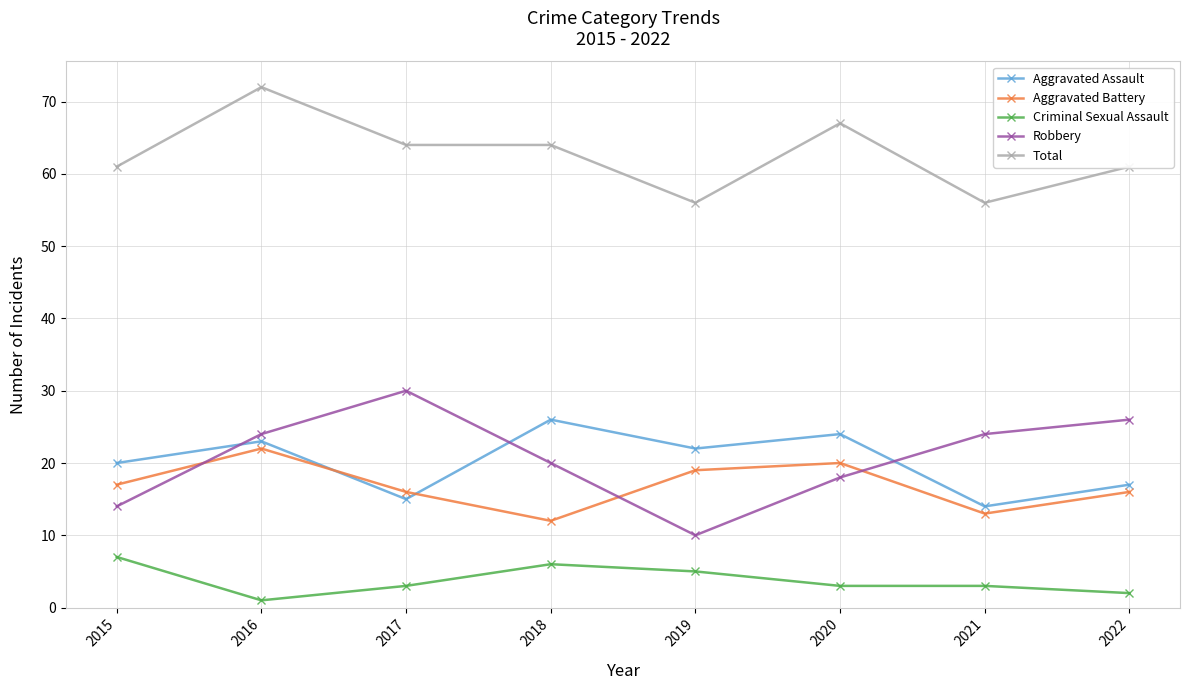

Which category has the highest value in the Total series?

2016